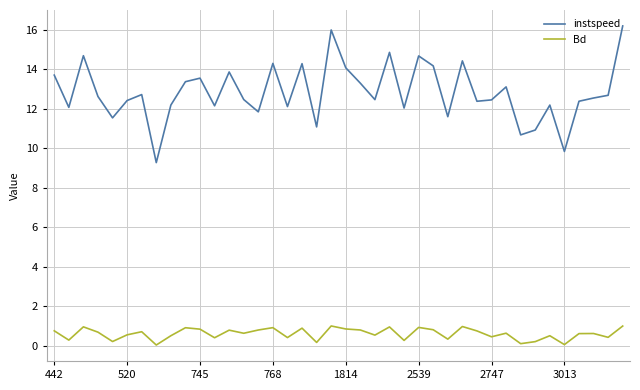

In instspeed, how many points are lower than both neighbors (excluding endpoints)?

13